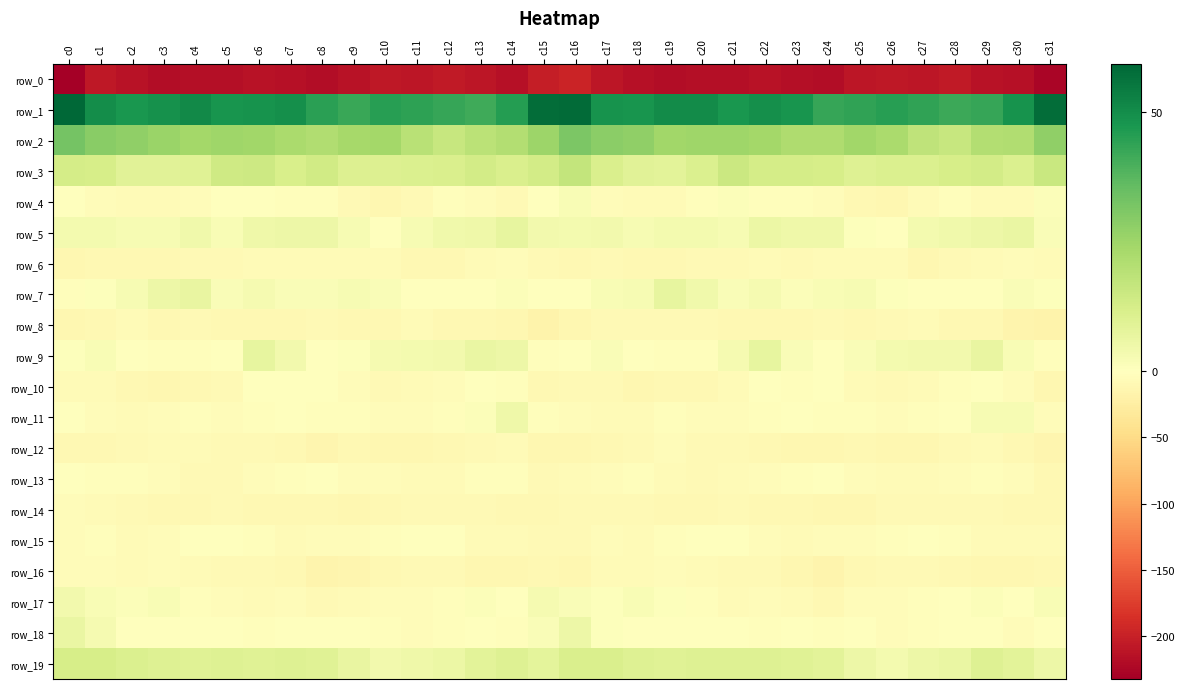

Reading right to left, transcribe all the data shown in this chart.

row_0: -226.8	-215.1	-212.8	-205.9	-210.1	-208.4	-210.3	-219.0	-216.7	-213.1	-216.3	-217.3	-218.6	-215.7	-209.4	-197.8	-203.2	-216.0	-209.3	-206.5	-210.4	-207.7	-213.8	-219.7	-214.5	-213.7	-217.6	-217.4	-218.5	-213.7	-208.6	-232.6
row_1: 57.4	48.3	43.0	41.7	43.9	45.1	43.6	42.6	48.1	49.1	47.4	50.0	50.1	48.0	48.4	58.3	57.6	45.6	41.6	42.8	44.1	45.2	42.3	44.6	49.3	48.2	47.9	50.7	49.0	47.6	50.0	59.2
row_2: 27.6	20.9	20.8	16.2	17.8	22.5	24.2	21.6	21.3	24.0	24.7	24.8	24.2	27.6	28.4	31.2	25.1	20.8	18.8	16.1	19.2	23.8	23.2	21.0	22.5	24.4	25.0	24.0	25.6	27.7	29.1	32.4
row_3: 15.6	11.1	13.1	12.1	10.9	10.8	10.0	12.5	12.9	12.7	15.2	11.1	8.7	9.0	11.2	17.0	13.3	11.1	13.1	11.3	11.0	10.3	10.4	13.5	12.0	14.5	14.0	9.3	8.8	8.8	12.4	12.8
row_4: 1.2	-7.0	-5.7	-2.9	-5.7	-11.5	-9.7	-4.1	-2.7	-2.2	1.0	-2.8	-6.2	-6.3	-4.9	2.0	-0.4	-7.8	-4.2	-3.5	-7.6	-11.9	-7.7	-2.8	-3.3	-0.5	0.2	-4.7	-6.3	-6.4	-4.2	-0.1
row_5: 1.8	6.2	5.2	4.4	3.7	0.1	0.8	5.1	5.0	6.0	2.7	3.4	3.4	2.4	3.7	3.3	3.7	7.0	4.6	4.2	2.4	-0.5	2.6	5.2	5.5	5.1	2.1	4.3	2.4	2.7	3.3	3.6
row_6: -6.4	-4.3	-5.8	-9.0	-11.2	-7.2	-5.7	-5.7	-7.8	-6.5	-7.4	-8.1	-9.1	-9.5	-9.0	-10.3	-7.5	-3.7	-7.1	-10.1	-10.4	-6.2	-5.5	-6.8	-7.0	-7.1	-7.8	-8.3	-9.5	-9.1	-10.6	-12.6
row_7: 0.5	1.5	-0.2	-0.8	-0.1	0.9	2.5	1.9	1.0	3.0	1.8	4.4	7.3	2.7	2.3	-1.0	-0.7	1.0	-0.7	-0.6	0.1	1.7	2.6	1.5	1.5	3.0	1.6	6.5	5.5	2.4	0.9	-2.6
row_8: -16.9	-14.6	-9.3	-10.7	-6.4	-8.9	-10.2	-8.7	-9.2	-10.1	-10.4	-7.9	-9.0	-7.8	-7.6	-11.7	-17.0	-11.4	-10.2	-9.3	-6.5	-10.0	-9.7	-8.3	-9.8	-10.2	-9.6	-7.8	-9.2	-7.0	-9.1	-12.2
row_9: -3.0	1.9	6.8	4.1	3.7	3.4	1.9	-0.8	1.7	7.3	2.8	-3.2	-2.4	-0.9	1.5	0.3	-1.9	5.2	6.3	3.8	3.3	3.2	0.5	-0.5	4.0	7.4	-0.2	-3.3	-2.0	0.2	2.0	0.6
row_10: -11.1	-5.2	-0.7	-2.4	-5.6	-7.4	-6.3	-1.2	-2.7	-0.6	-6.4	-9.3	-10.1	-11.2	-7.3	-8.8	-10.2	-2.2	-0.7	-3.6	-6.6	-7.7	-4.2	-1.8	-1.7	-1.8	-8.6	-9.2	-11.1	-9.8	-6.2	-6.3
row_11: -4.9	2.4	2.8	-1.1	-3.4	-4.4	-2.8	-2.2	-1.4	-2.6	-4.2	-4.6	-3.5	-7.2	-5.5	-4.1	-2.3	4.6	0.9	-2.0	-4.1	-4.0	-2.3	-2.2	-1.5	-3.0	-5.2	-3.6	-5.0	-6.6	-4.7	-0.7
row_12: -12.7	-9.2	-7.2	-8.7	-11.2	-12.0	-9.9	-12.3	-11.8	-9.4	-7.6	-7.6	-5.0	-7.5	-10.8	-11.1	-12.2	-6.8	-8.2	-9.2	-12.5	-10.9	-10.3	-13.1	-10.6	-8.5	-8.0	-6.7	-5.5	-8.6	-10.9	-10.2
row_13: -10.2	-4.0	-1.9	-4.6	-6.7	-5.6	-4.9	-1.1	-2.7	-4.4	-6.5	-7.9	-5.5	-1.9	-4.7	-5.8	-8.4	-2.0	-3.0	-5.6	-6.7	-5.2	-3.8	-0.9	-3.4	-5.3	-7.3	-7.8	-3.8	-2.7	-3.0	-0.4
row_14: -9.8	-10.3	-8.5	-8.7	-8.2	-8.8	-11.5	-10.9	-10.0	-10.2	-8.4	-9.9	-10.5	-8.7	-8.7	-9.0	-10.8	-9.8	-8.5	-8.5	-8.5	-9.3	-12.3	-10.2	-10.1	-9.8	-8.5	-10.8	-9.4	-8.8	-6.4	-4.5
row_15: -6.0	-5.9	-6.7	-3.4	-0.8	-2.8	-3.9	-5.2	-5.5	-3.7	-1.7	-0.6	-2.3	-6.3	-4.7	-8.5	-7.7	-6.4	-5.8	-1.7	-1.5	-3.1	-4.8	-5.1	-5.6	-2.0	-1.6	-0.7	-4.1	-5.6	-3.2	-4.4
row_16: -9.9	-10.9	-12.1	-9.4	-7.5	-9.0	-10.7	-15.8	-12.6	-7.8	-8.8	-7.2	-5.1	-6.0	-6.2	-11.1	-10.2	-11.6	-11.0	-8.0	-8.3	-9.3	-12.9	-15.5	-10.4	-7.4	-8.9	-6.2	-5.4	-5.5	-5.3	-5.0
row_17: 2.3	-1.1	1.0	-1.1	-2.8	-3.8	-4.8	-9.2	-6.4	-5.1	-6.0	-3.6	0.8	1.9	0.5	1.5	2.8	-0.8	1.1	-1.8	-3.8	-3.7	-6.5	-9.0	-5.0	-5.9	-5.2	-2.3	2.0	1.4	2.2	4.1
row_18: -0.5	-3.9	-0.3	-1.7	-2.7	-3.9	-0.4	-2.4	-0.8	-2.7	-0.6	-0.4	-0.5	0.1	0.5	5.1	1.7	-2.7	-0.3	-2.0	-4.1	-2.0	-1.1	-1.8	-0.9	-3.0	0.2	-0.8	0.0	-0.1	2.8	6.2
row_19: 5.5	8.4	10.1	6.3	5.3	3.6	5.3	8.7	9.4	9.7	10.1	9.8	9.5	10.1	11.2	11.4	8.2	9.9	8.7	5.6	4.9	3.7	6.7	9.3	9.7	9.5	10.1	9.6	9.7	10.7	12.1	12.2